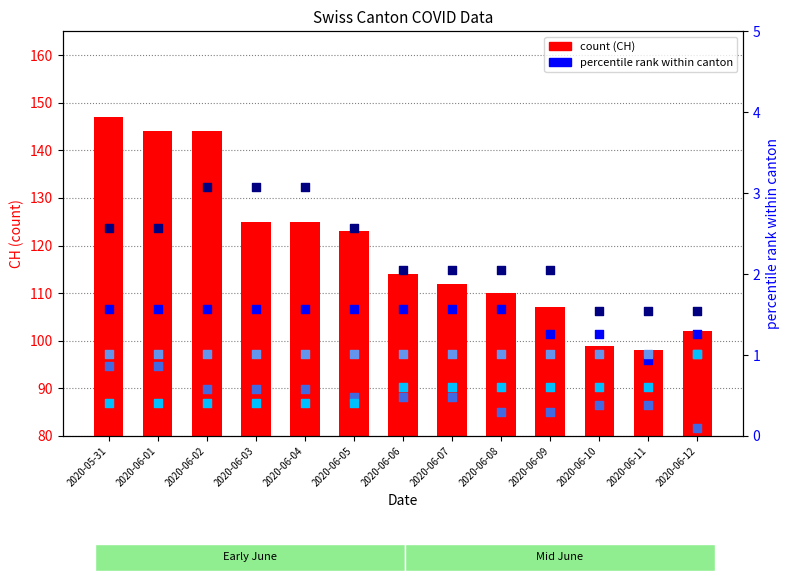

Is the value of BE_pc at 2020-06-06 greater than the value of CH (count) at 2020-06-11?

No